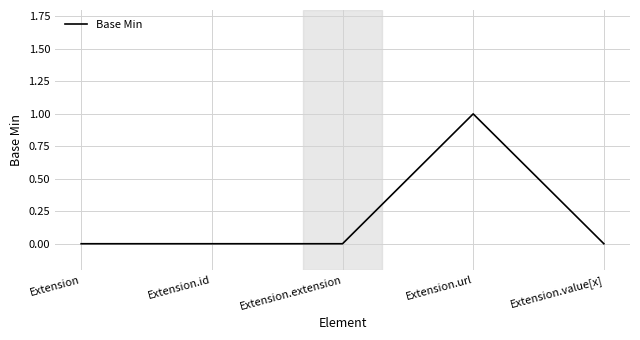

What is the difference between the maximum and minimum values?

1